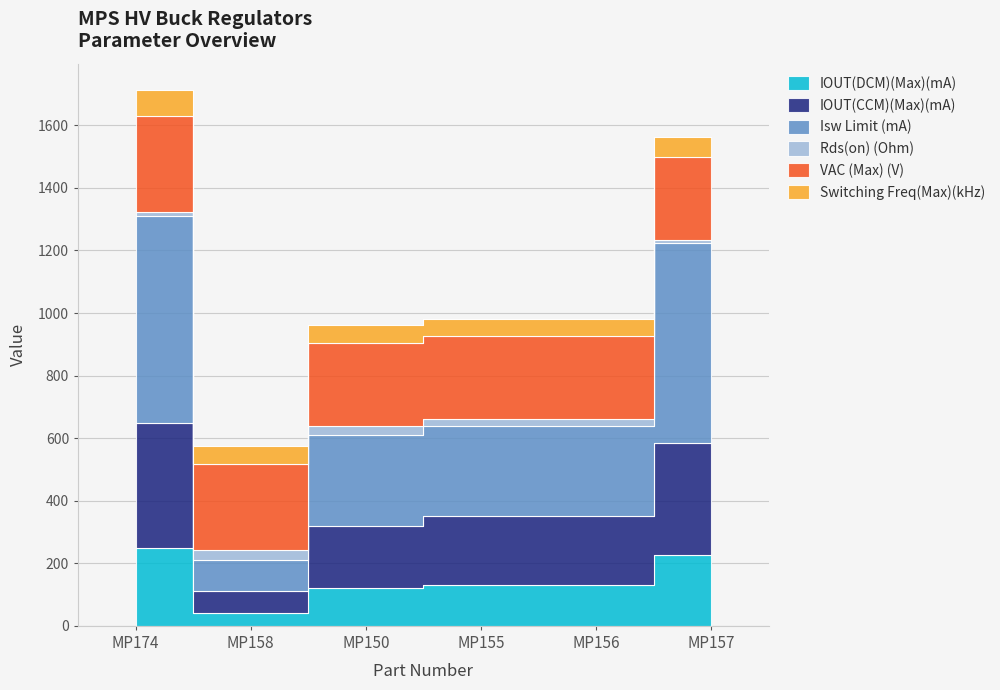

True or false: Isw Limit (mA) has more than 1 interior local peaks.

False